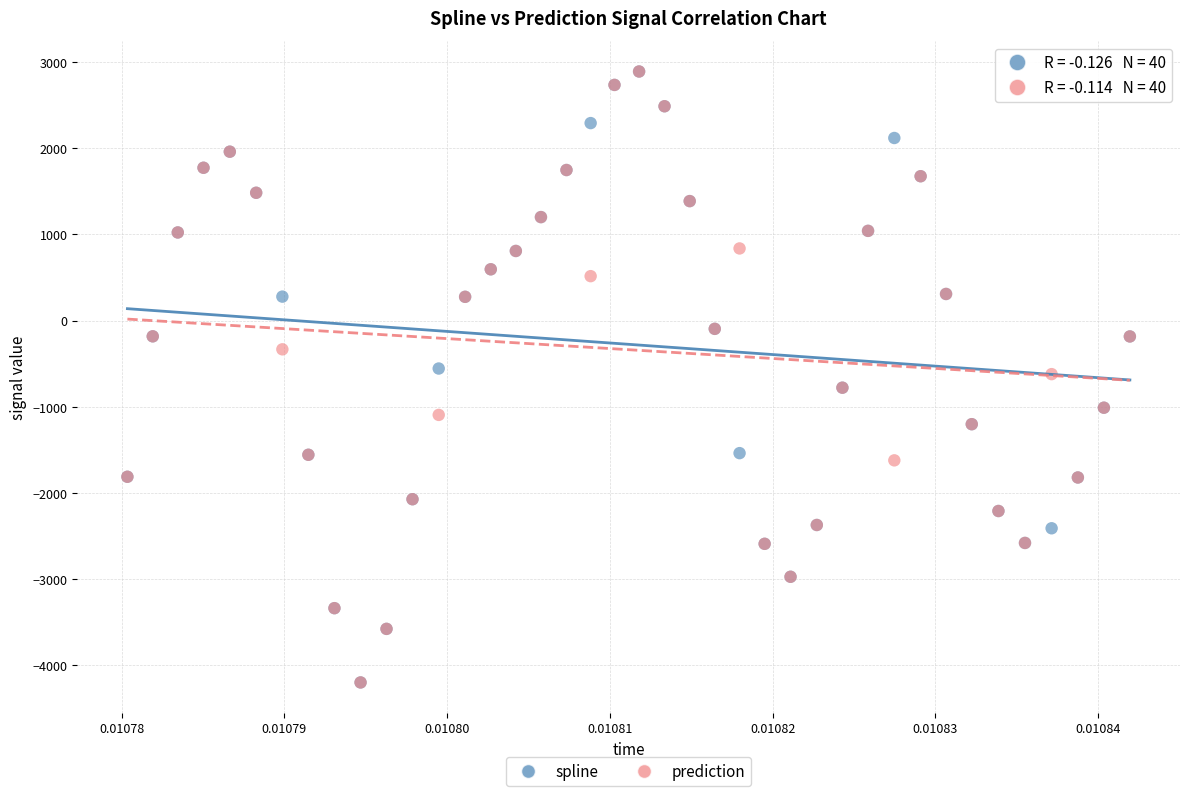

What are all the series names shown in the legend?

spline, prediction